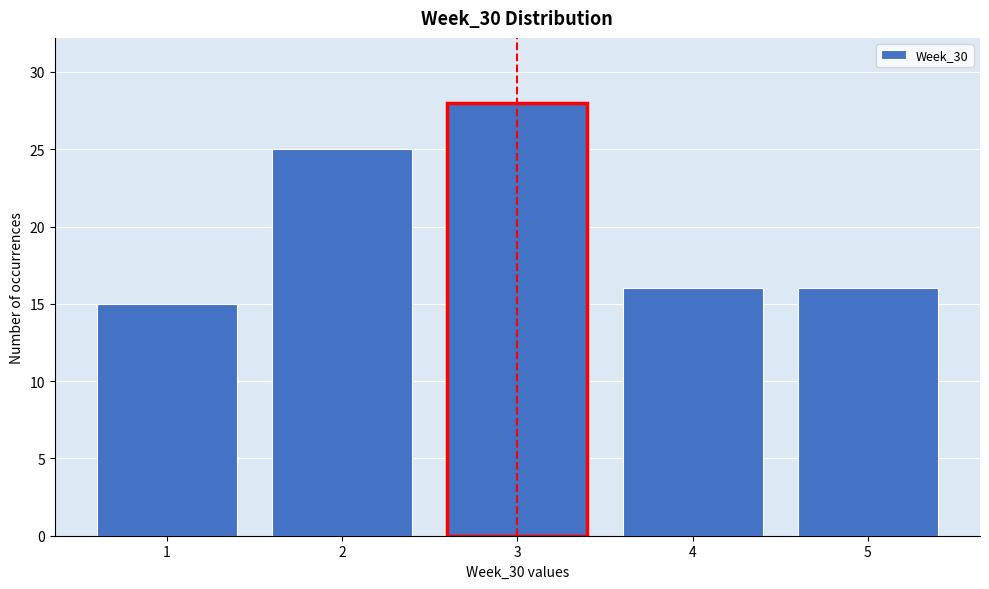

What is the height of the bar covering 0.5 to 1.5 on the x-axis? The values are not printed on the chart, so give them approximately, as read against the axis.

15